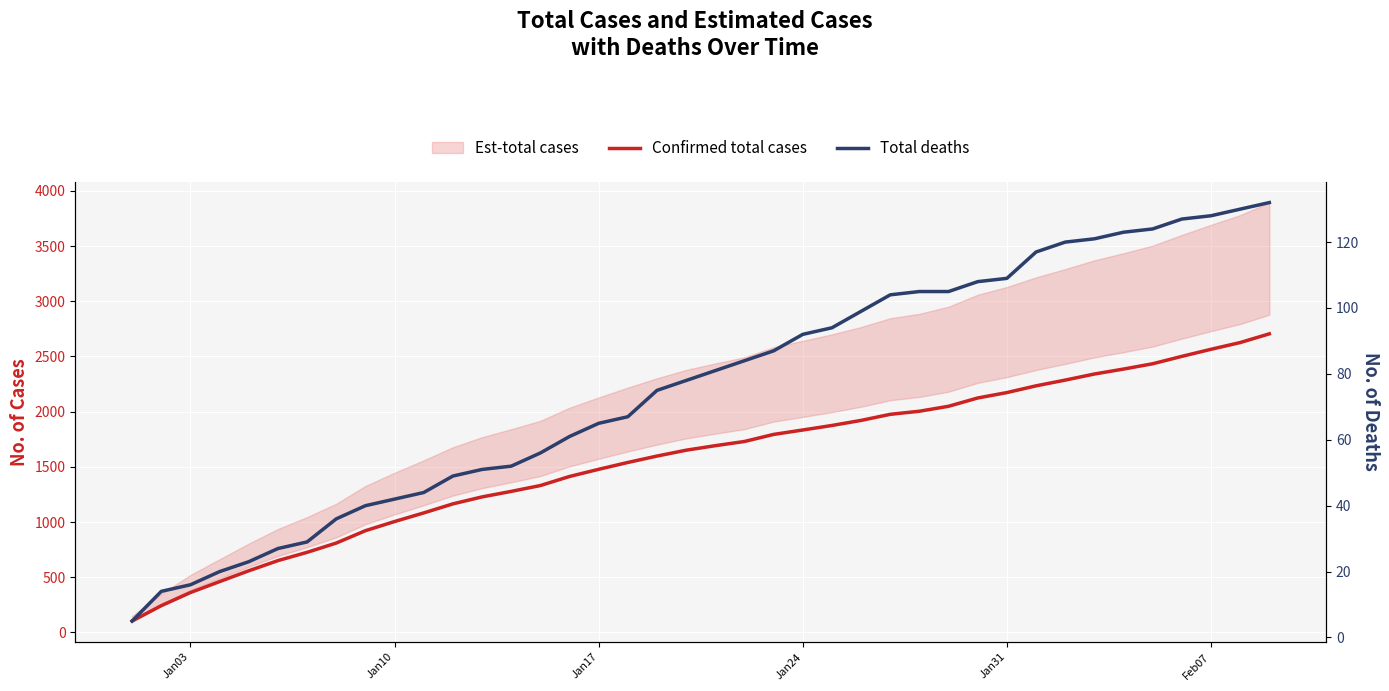

What position from the right is Jan31?

10